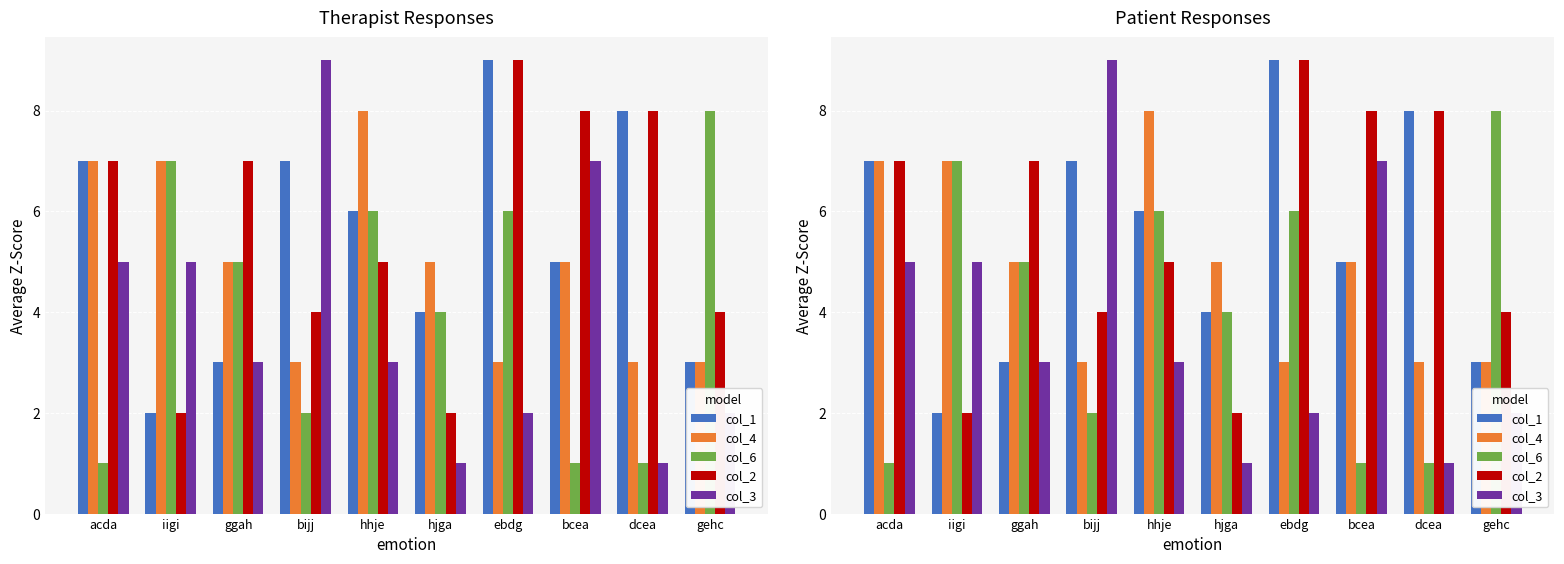

At which label does col_4 reach its minimum?

bijj